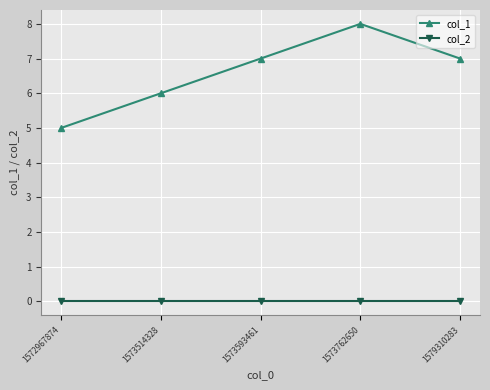

How many lines are shown in the chart?

2